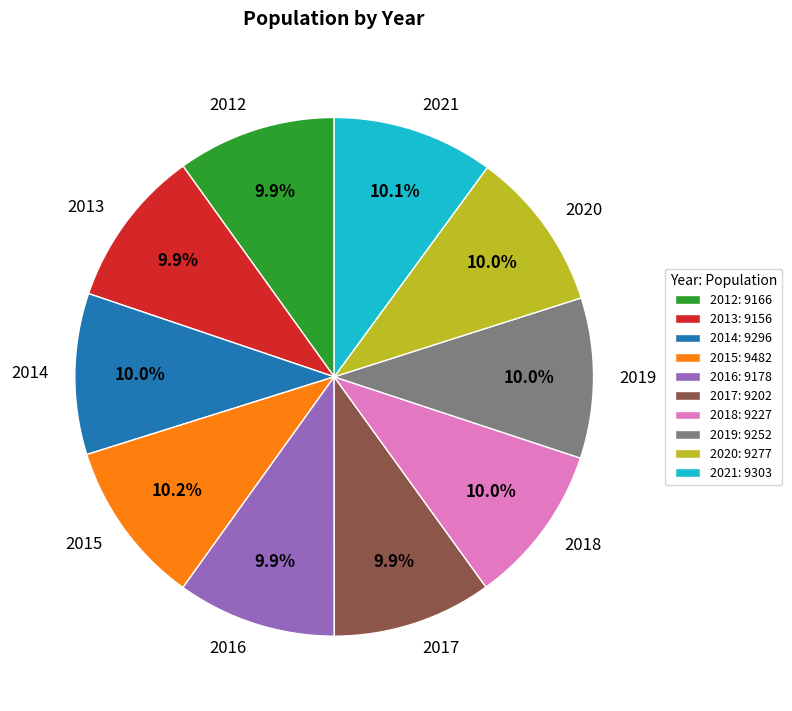

Does 2016 represent more than half of the total?

No